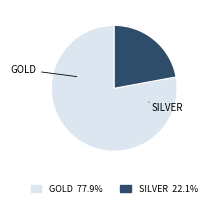

What is the largest slice in the pie chart?

GOLD